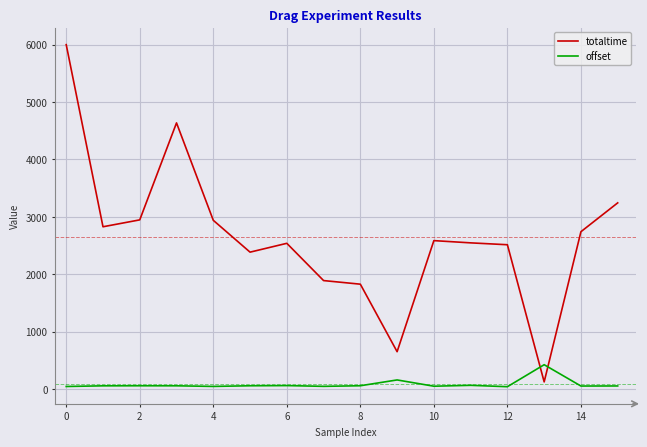

Which series has the largest range (max minus min)?

totaltime